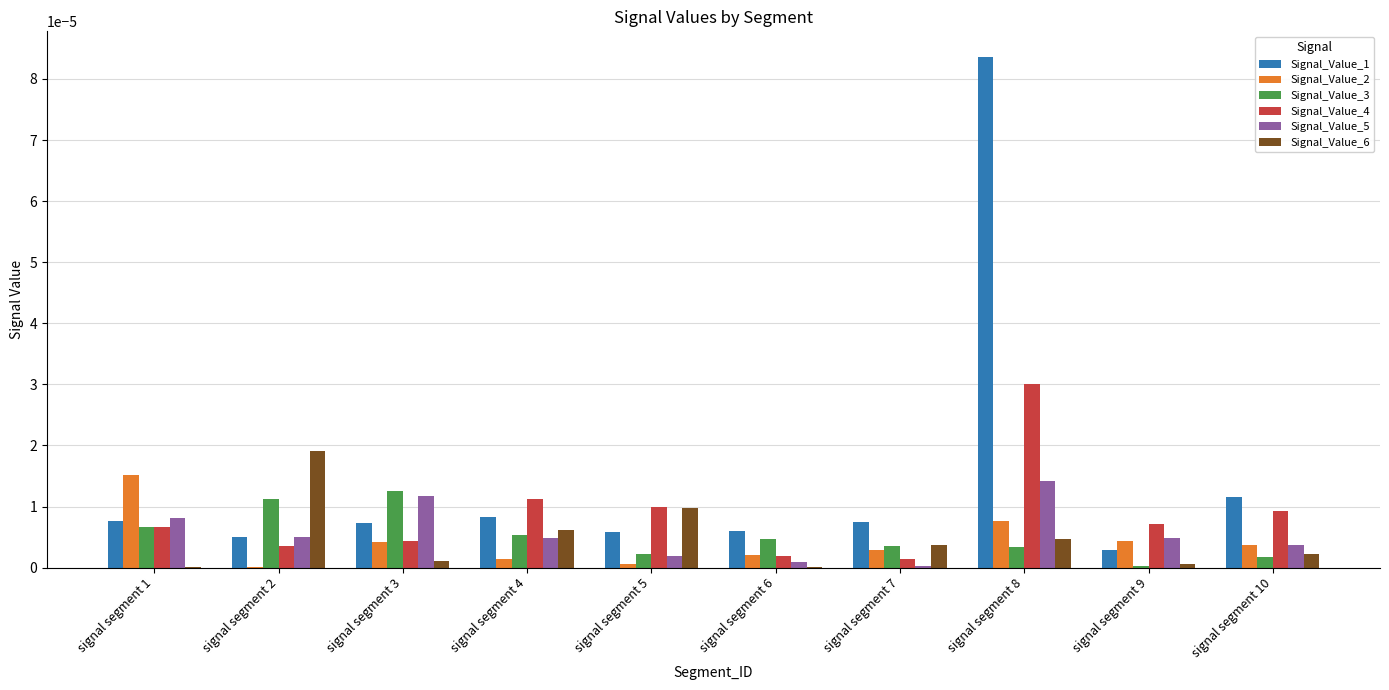

The Signal_Value_3 series shows 0.0 at signal segment 6. True or false?

True